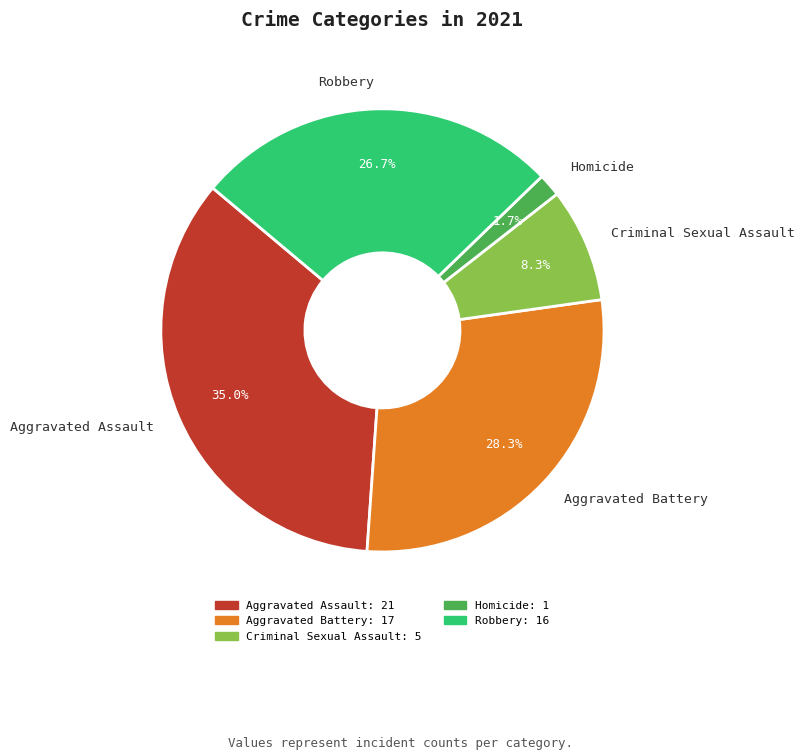

Is there any slice that represents more than half of the pie?

No